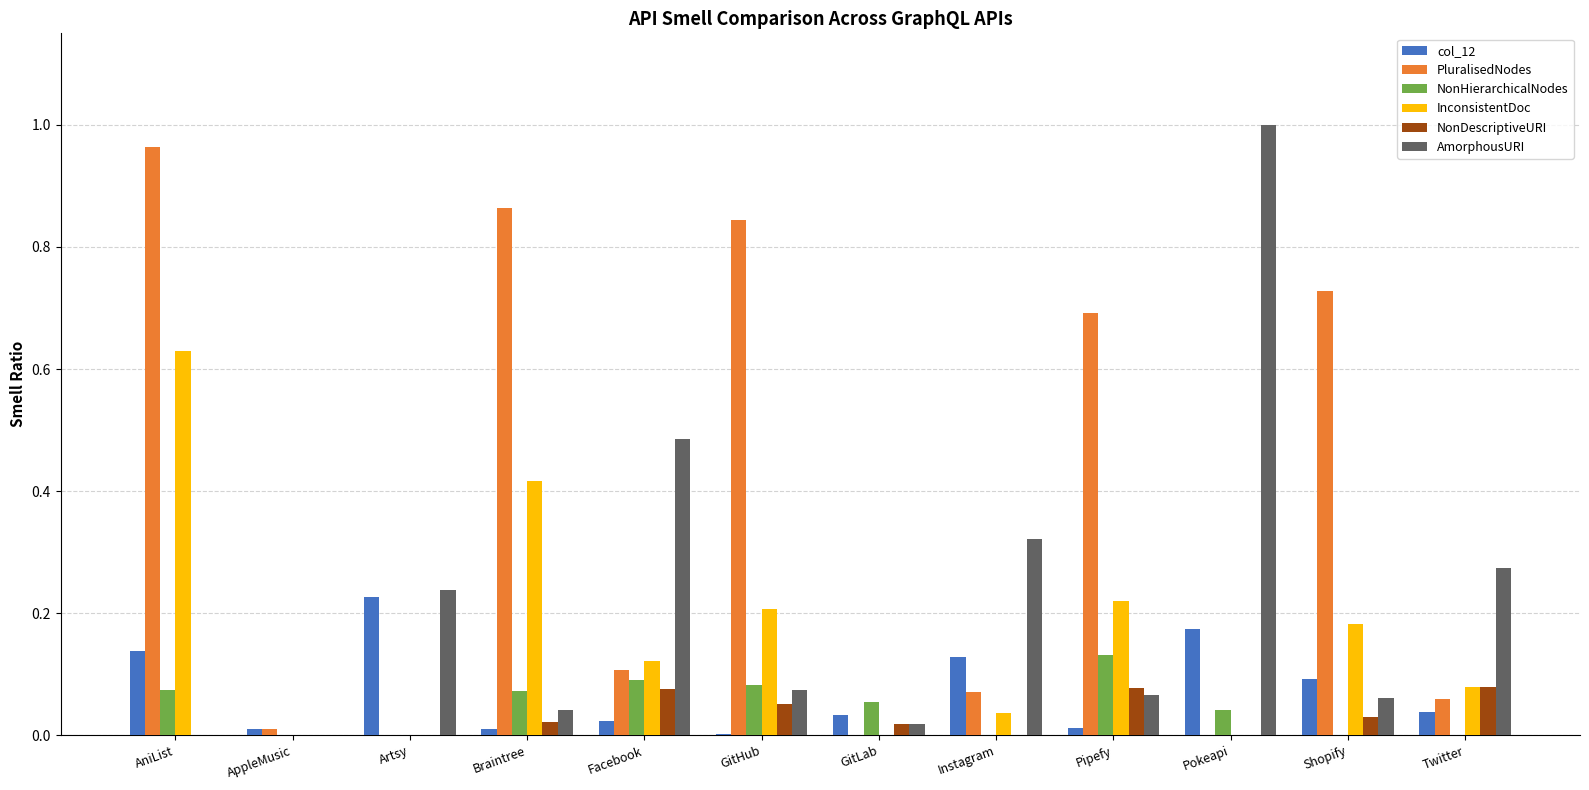

The value of InconsistentDoc at Pipefy is 0.2. True or false?

True